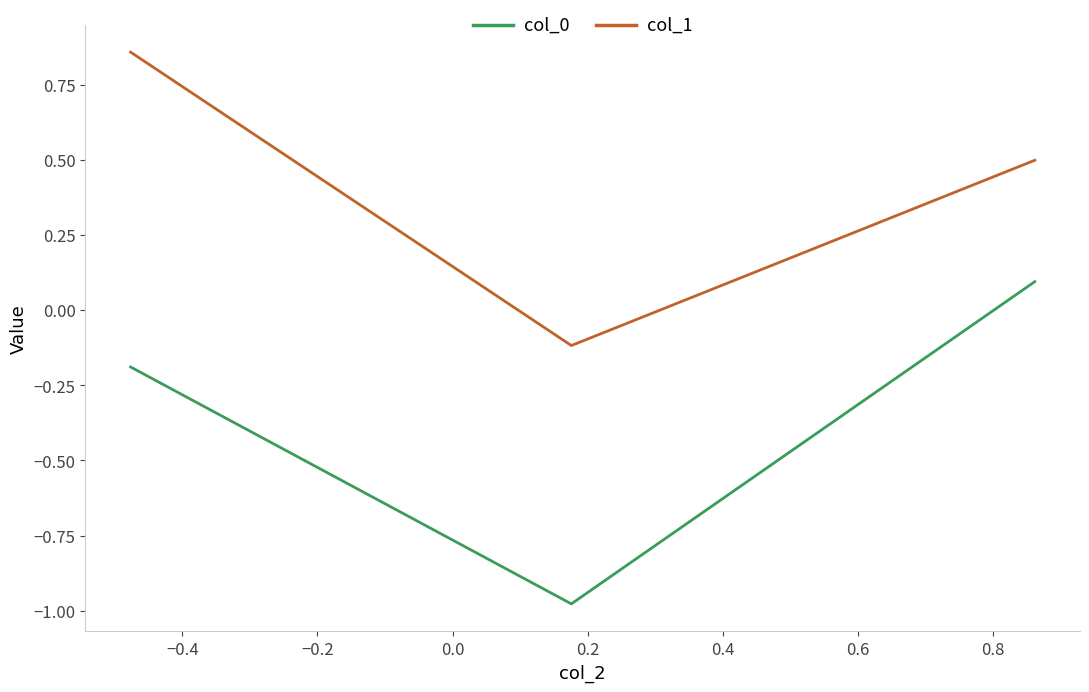

What is the difference between the maximum and minimum values in the col_0 series?

1.1